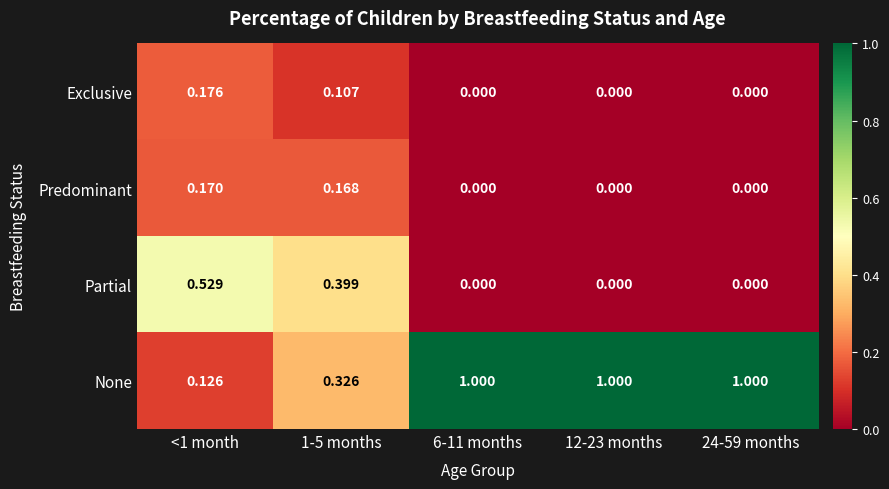

What is the difference between the highest and lowest values at 6-11 months?

1.0